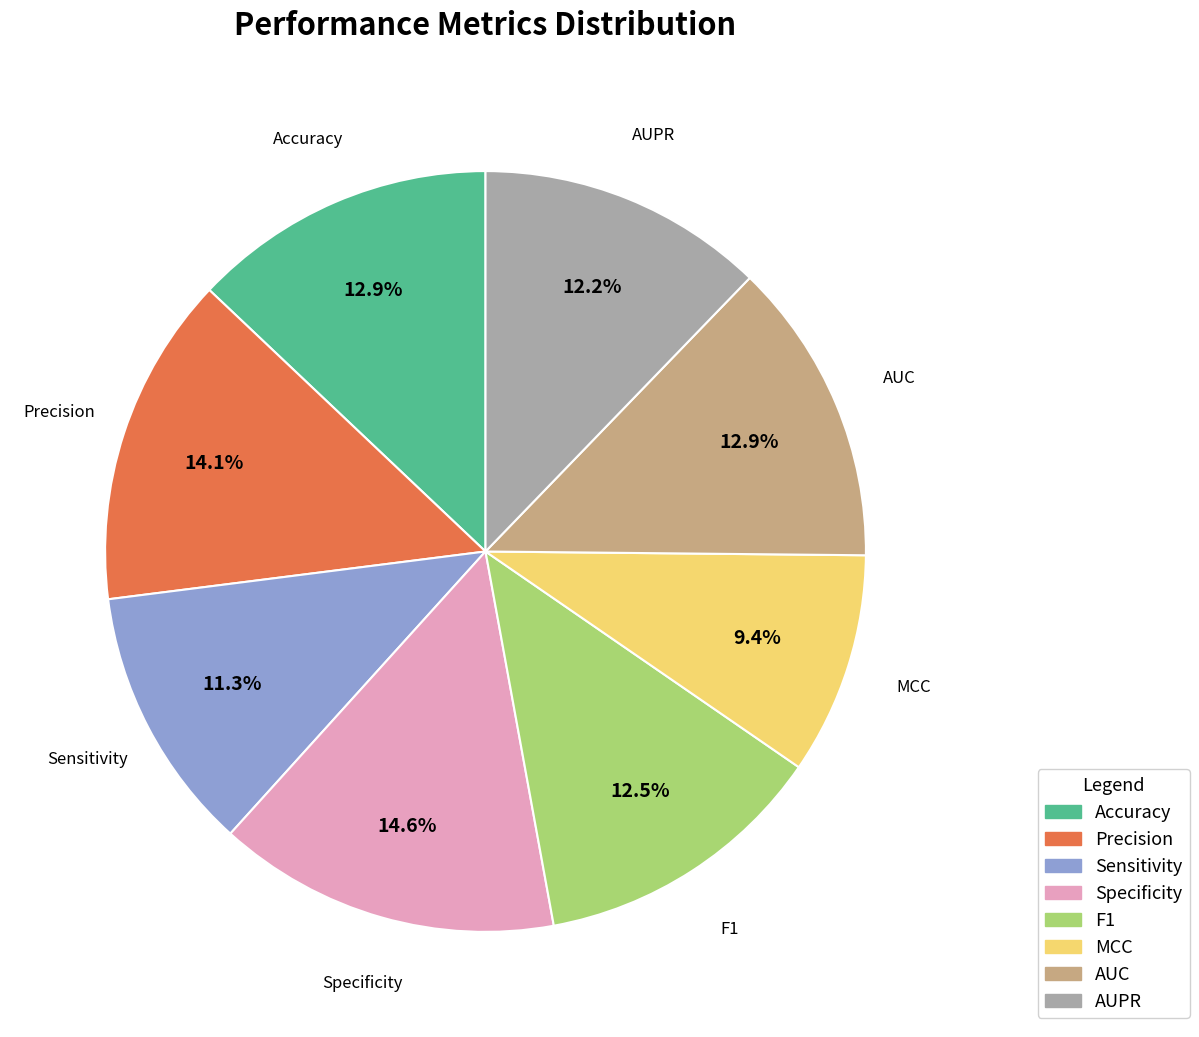

To the nearest percent, what is the combined percentage of Precision and MCC?

24%